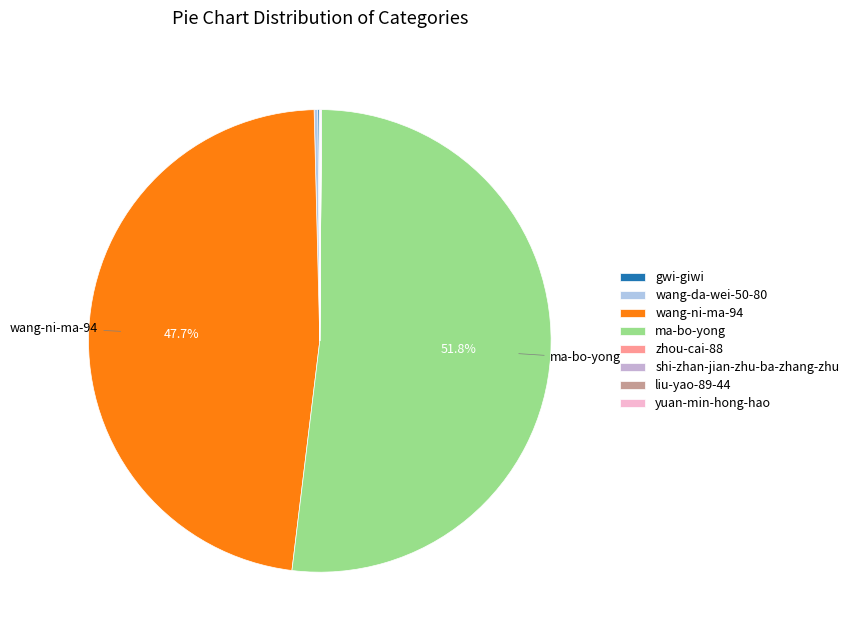

To the nearest percent, what is the difference between the largest and smallest slice percentages?

52%